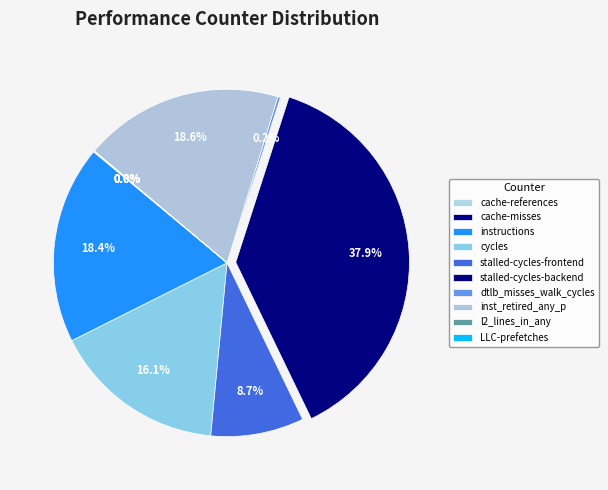

To the nearest percent, what percentage of the pie is instructions?

18%